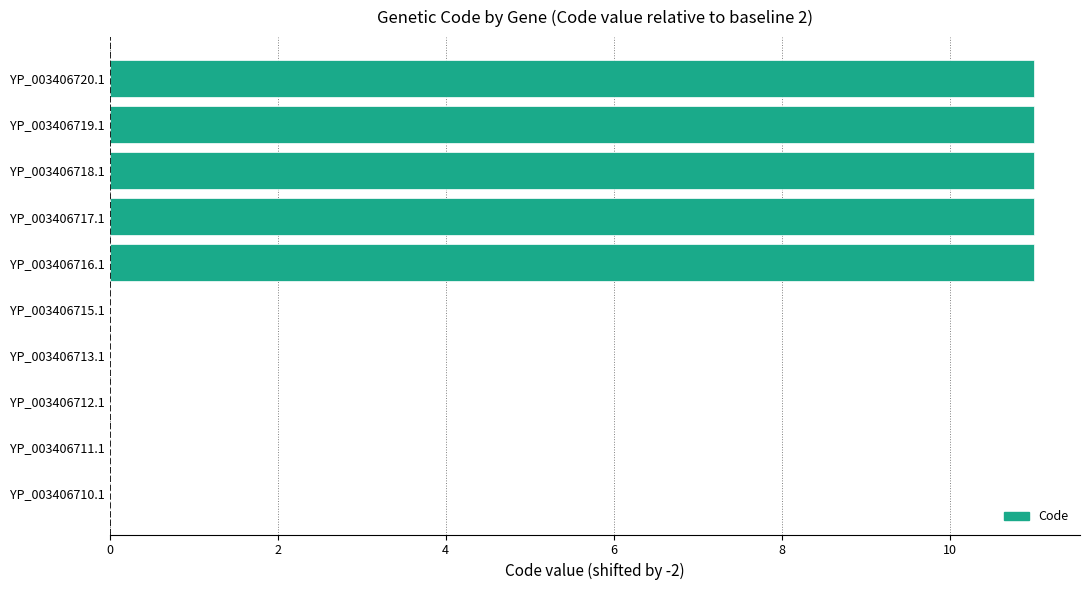

Is it true that the value at YP_003406718.1 is 19?

False